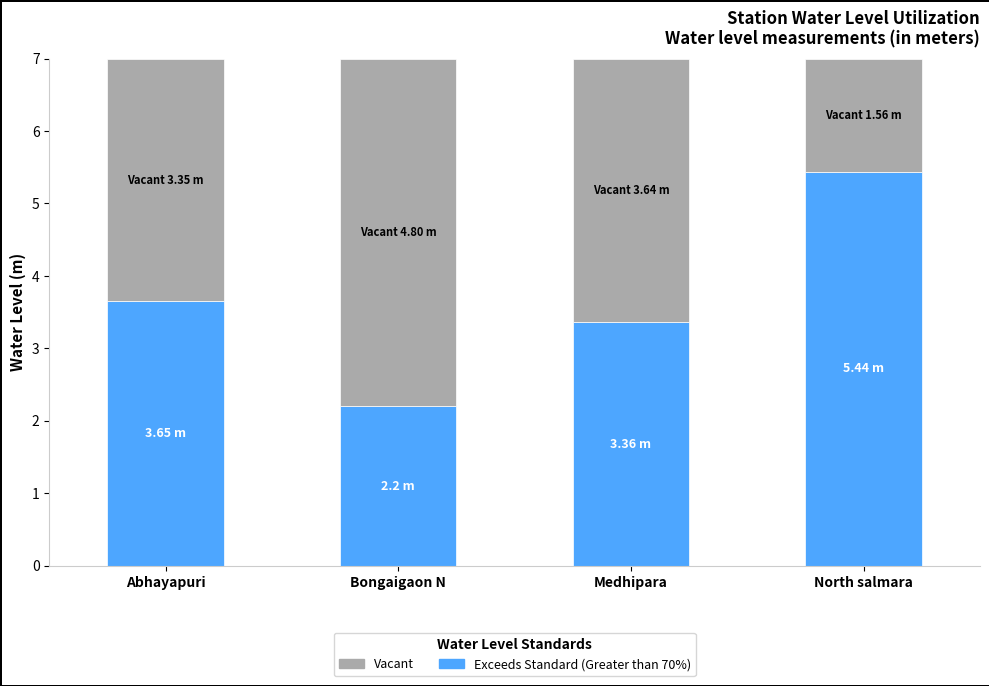

The value of Exceeds Standard (Greater than 70%) at Abhayapuri is 1.2. True or false?

False